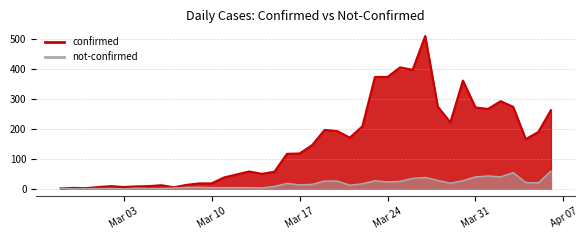

At how many categories does at least one series exceed 309?

6